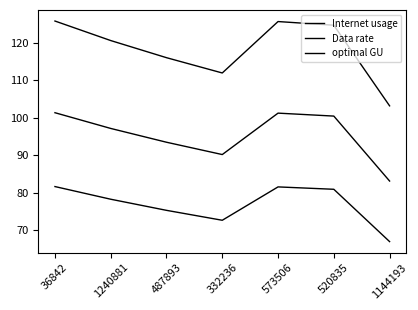

True or false: Internet usage and Data rate cross at least once.

False